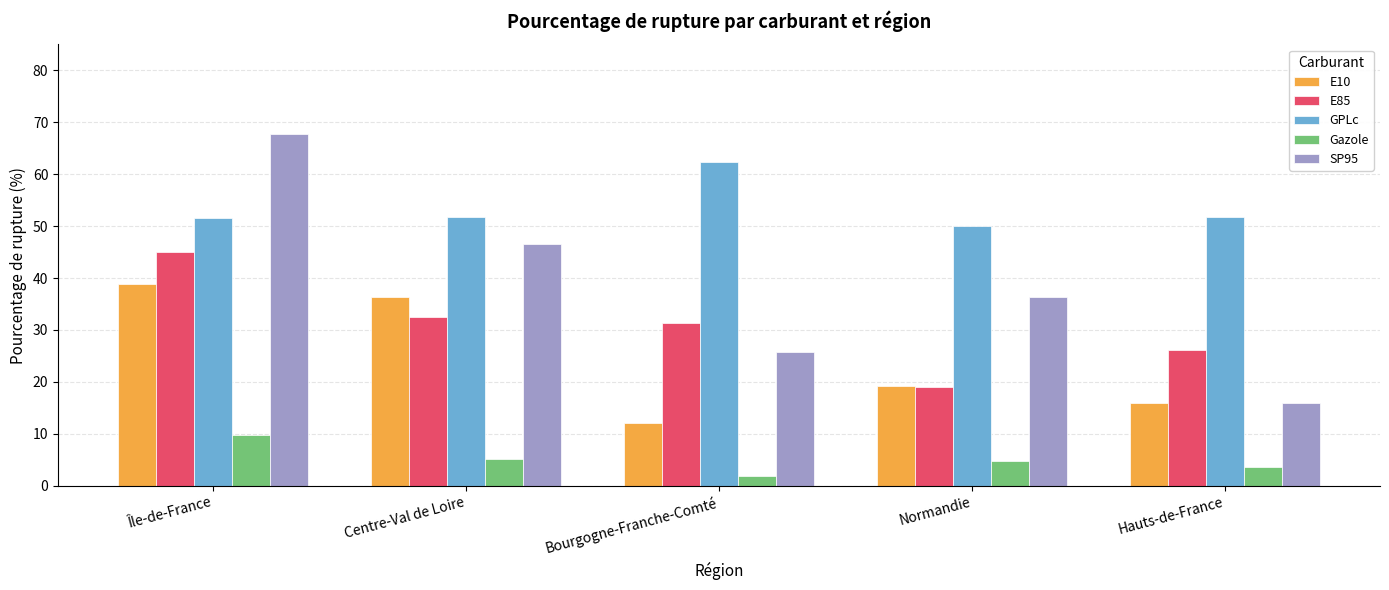

Rank the series by their maximum value, from lowest to highest.

Gazole, E10, E85, GPLc, SP95